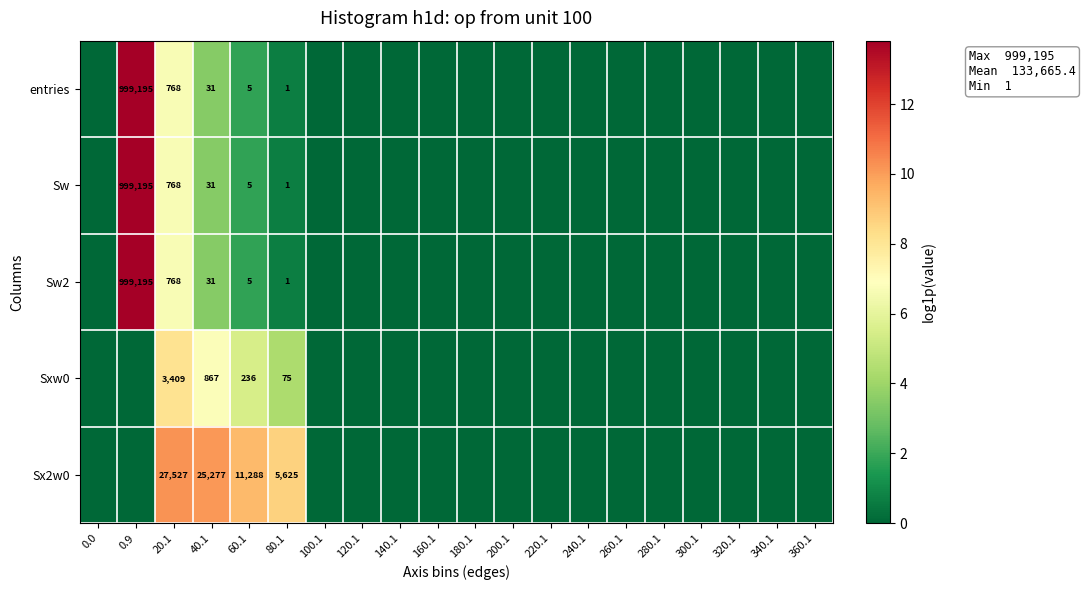

Between 60.1 and 80.1, which series saw the biggest shift?

Sx2w0